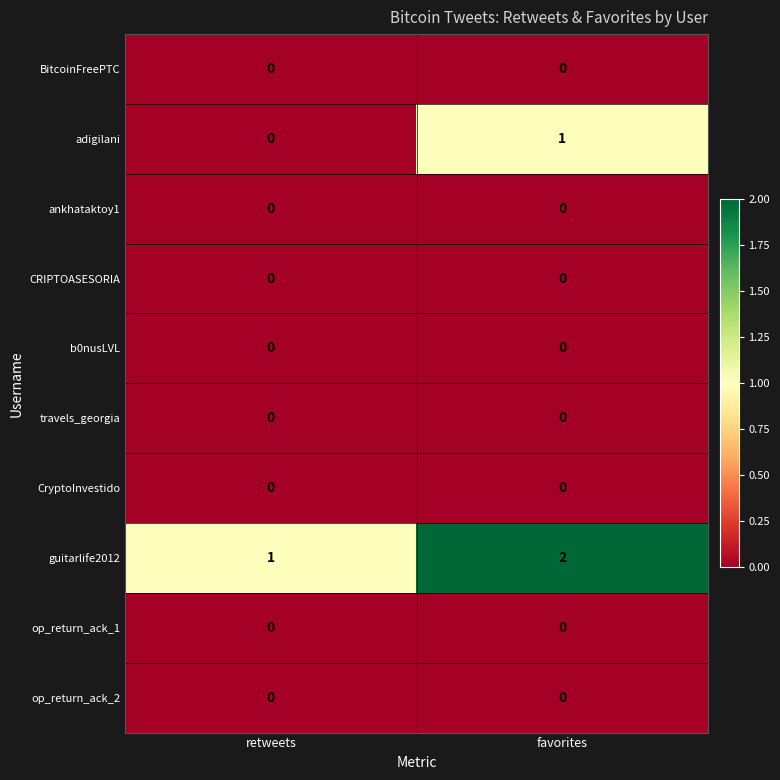

Reading left to right, extract all data points from this chart.

BitcoinFreePTC: 0	0
adigilani: 0	1
ankhataktoy1: 0	0
CRIPTOASESORIA: 0	0
b0nusLVL: 0	0
travels_georgia: 0	0
CryptoInvestido: 0	0
guitarlife2012: 1	2
op_return_ack_1: 0	0
op_return_ack_2: 0	0